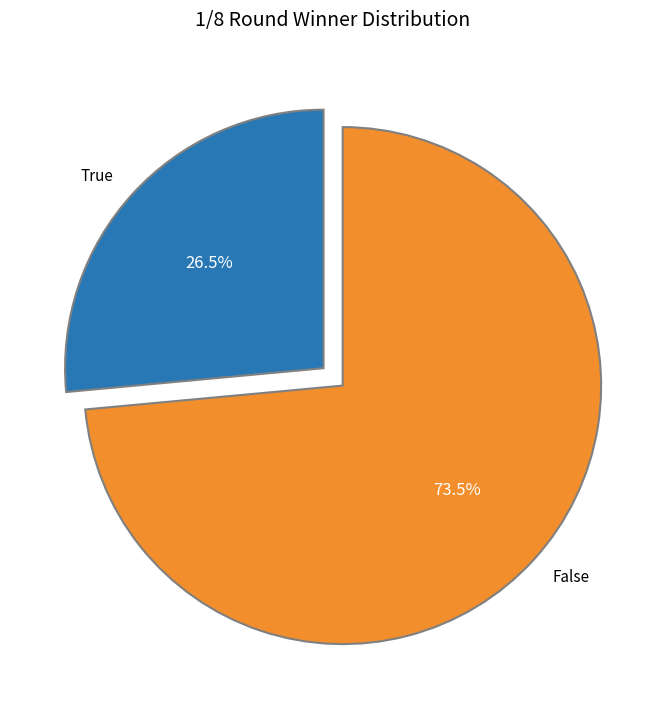

Rank the categories by value from highest to lowest.

False, True